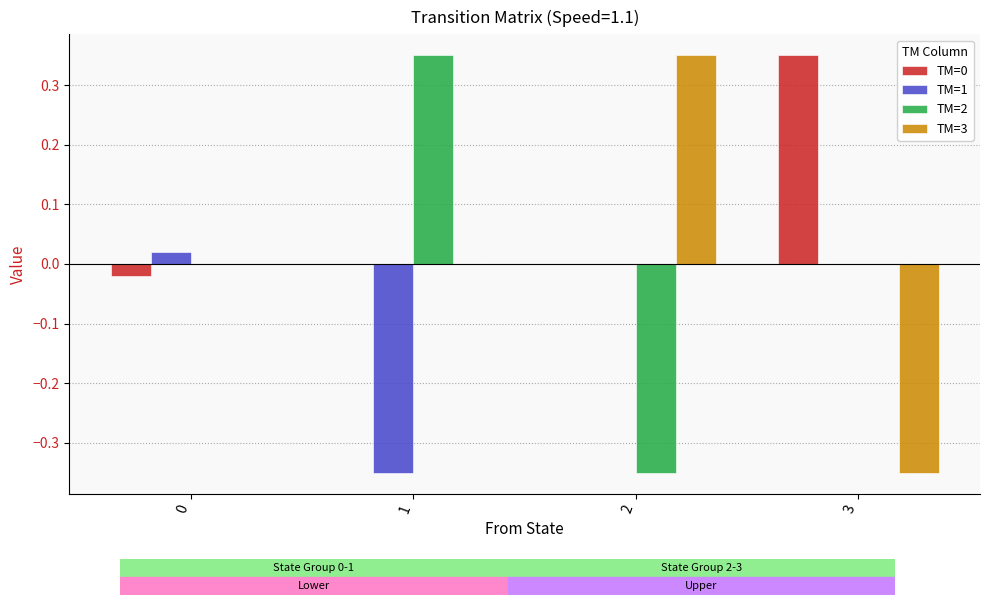

The value of TM=3 at 1 is 0.2. True or false?

False